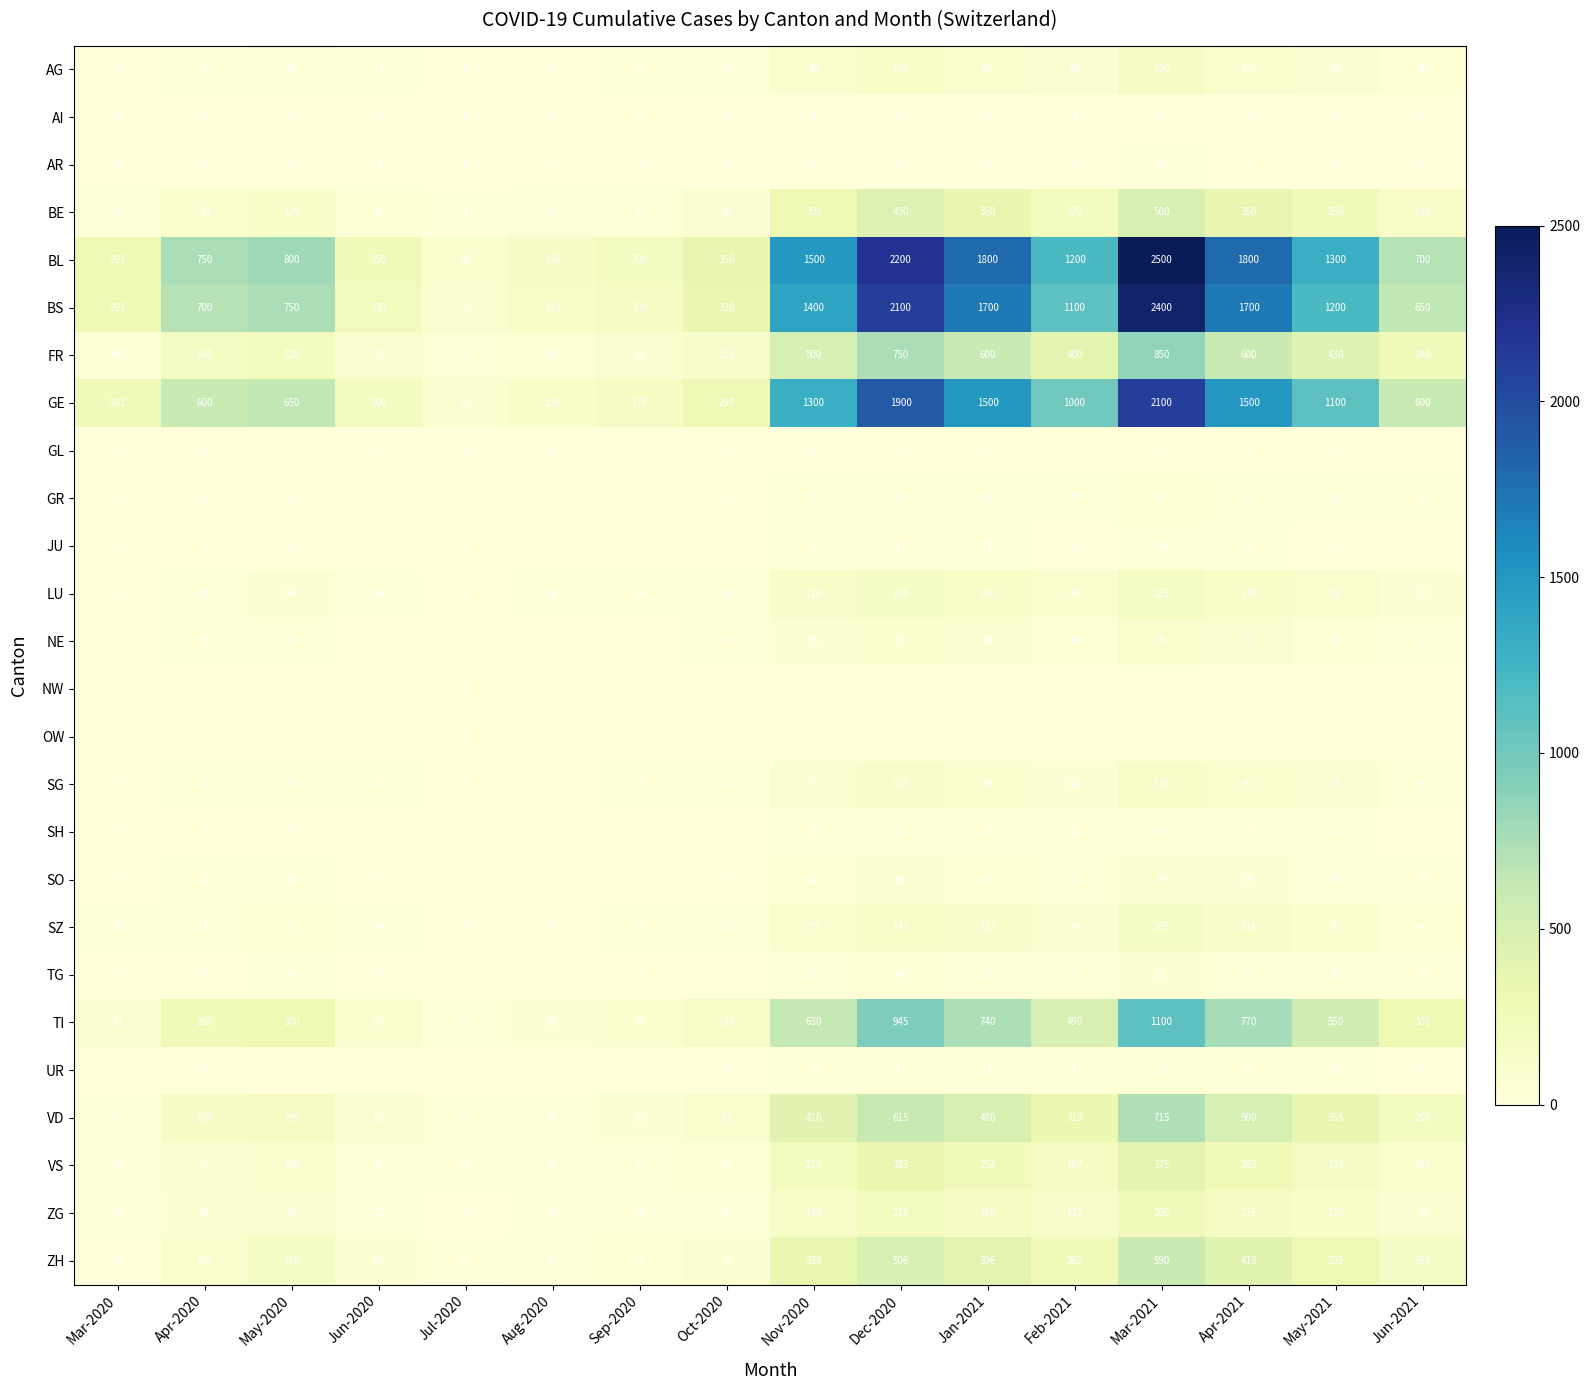

At which category is the sum across all series the highest?

Mar-2021